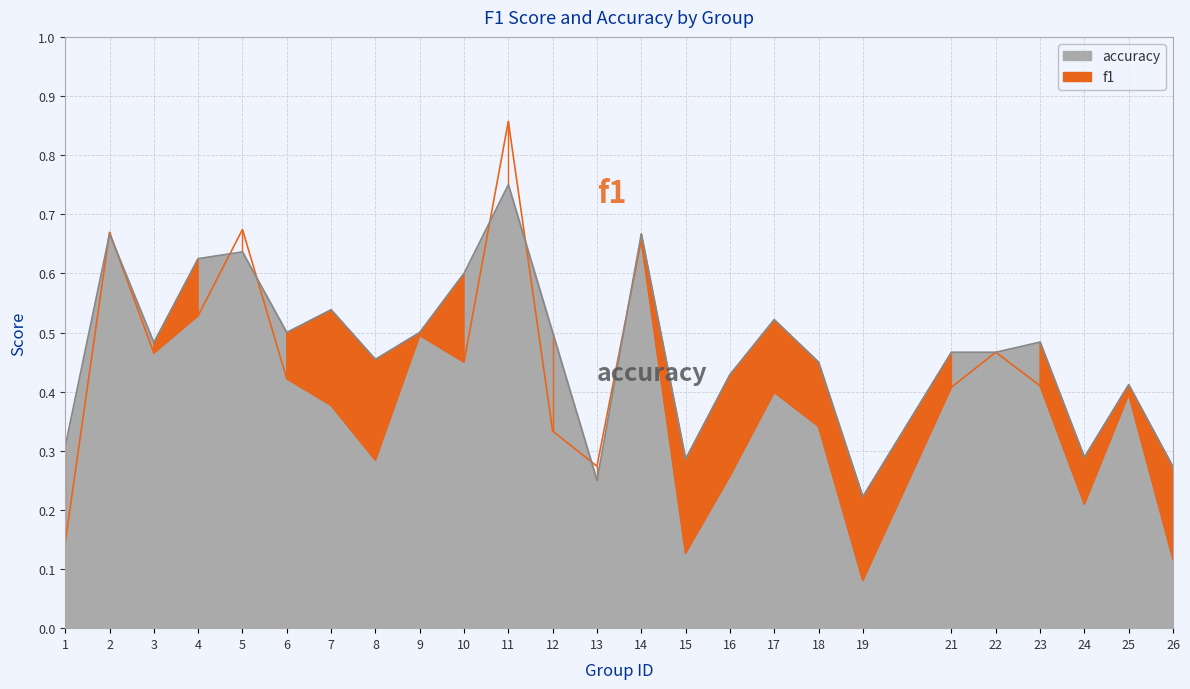

What is the approximate value of accuracy at 14?

0.7